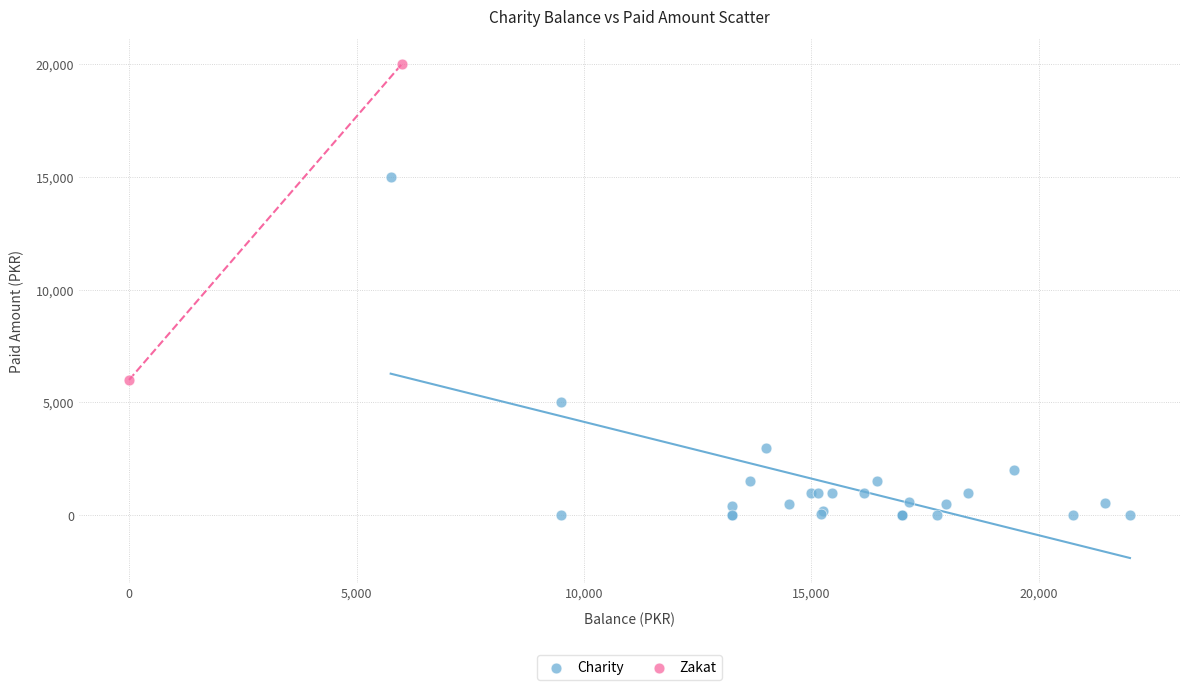

What are all the series names shown in the legend?

Charity, Zakat